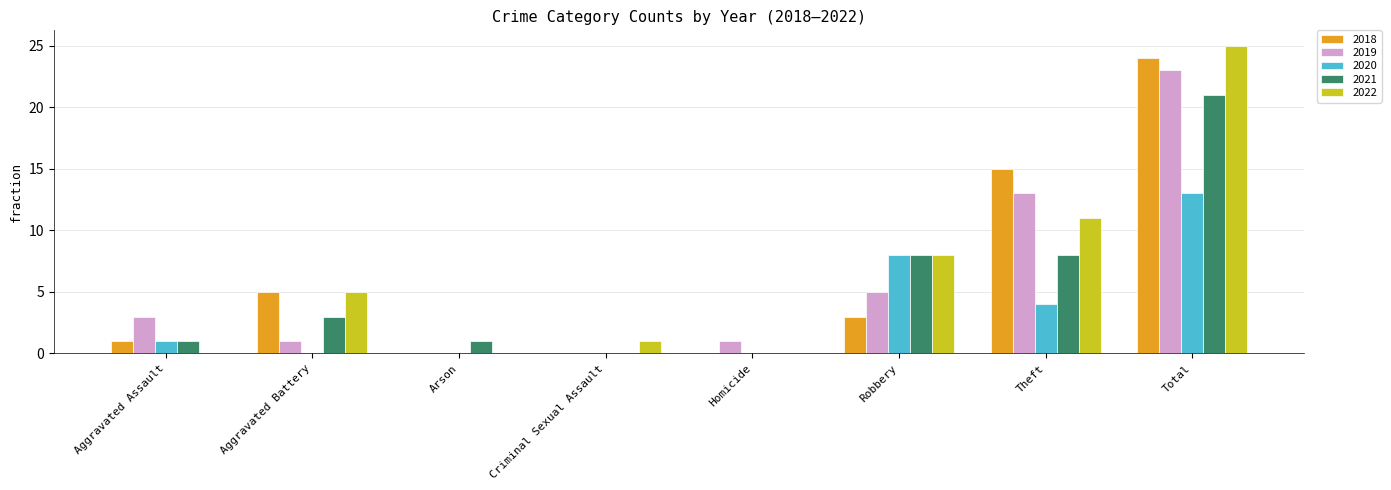

What is the greatest value displayed?

25